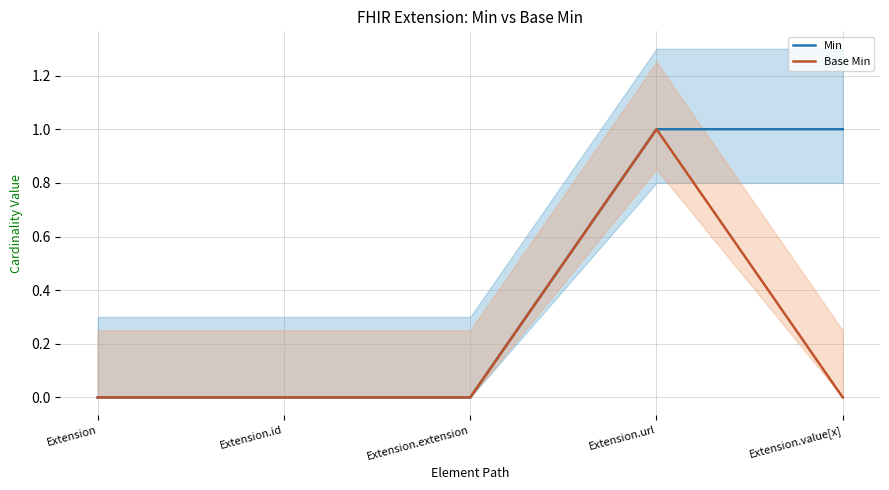

Which series changed the most between Extension.id and Extension.url?

Min